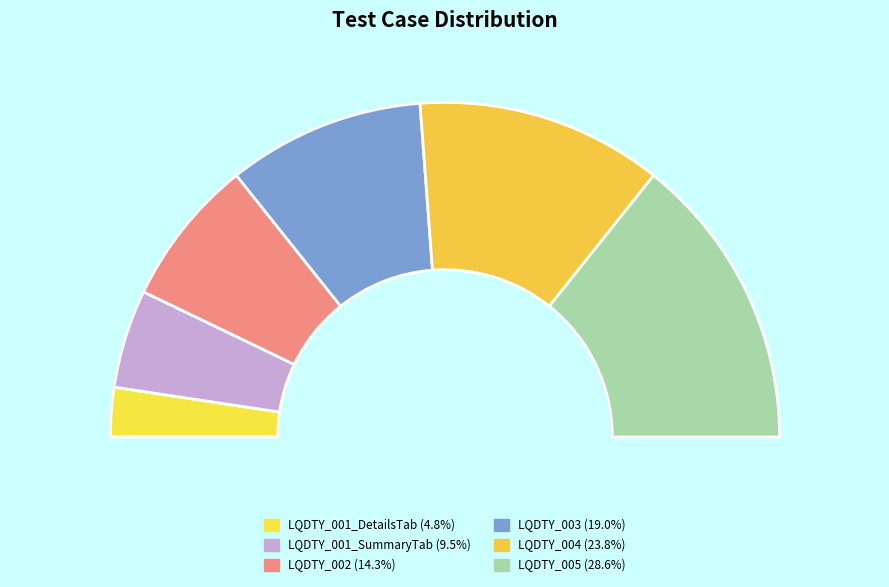

Count the number of slices in the pie.

6